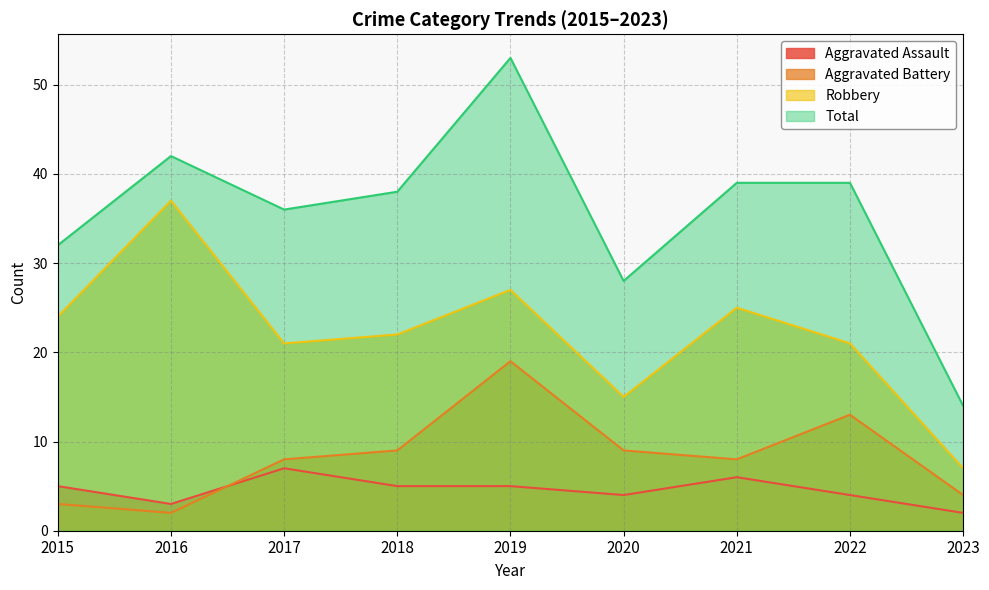

Count the number of categories in the chart.

9